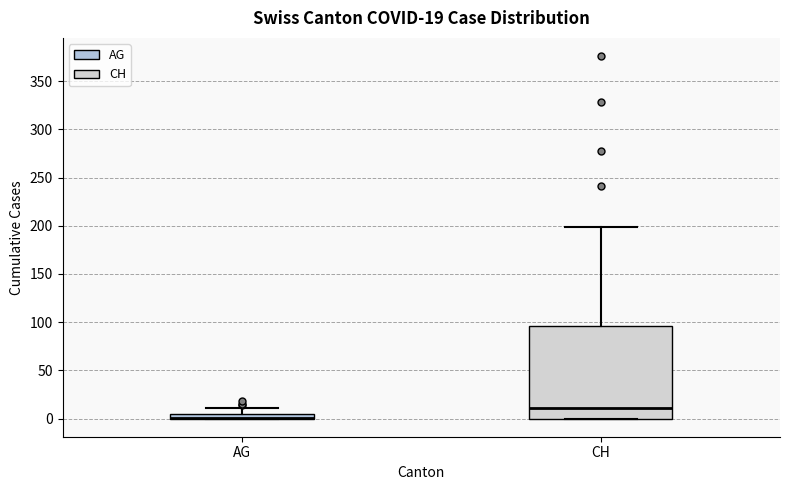

Which box is the tallest, from its lower edge to its upper edge?

CH